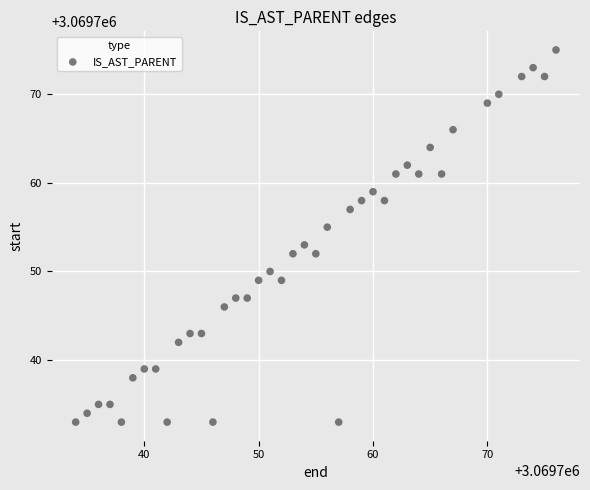

What is the range of Y values (max minus min)?

42